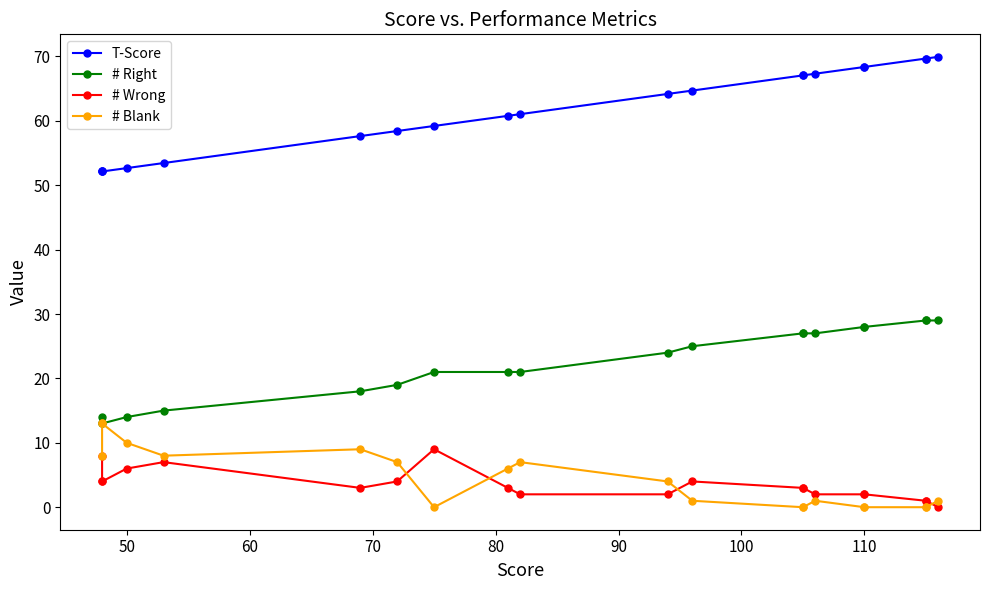

True or false: # Right has more than 0 points higher than both neighbors.

False